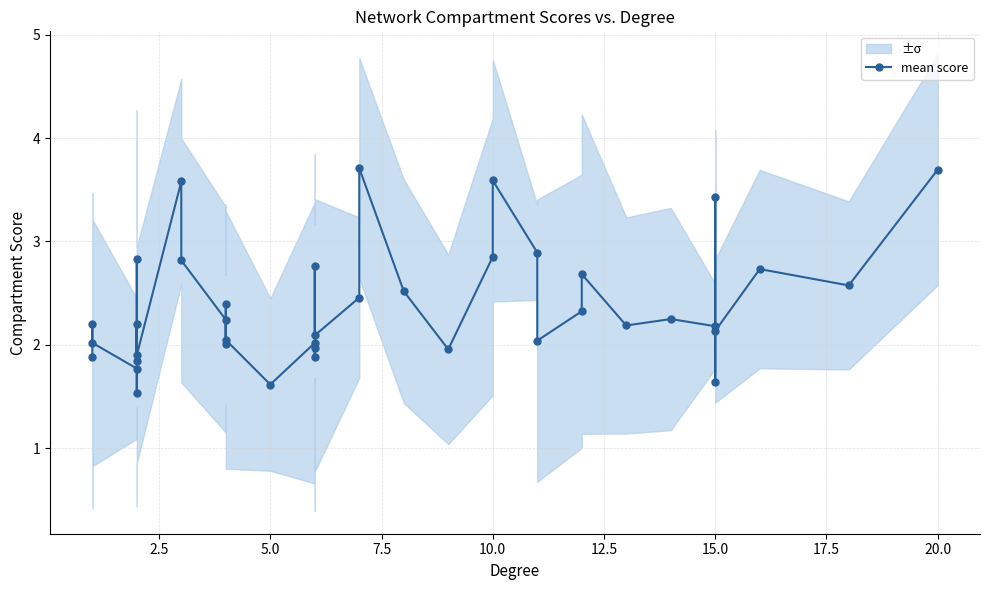

Is this an area chart (filled region under the line)?

No